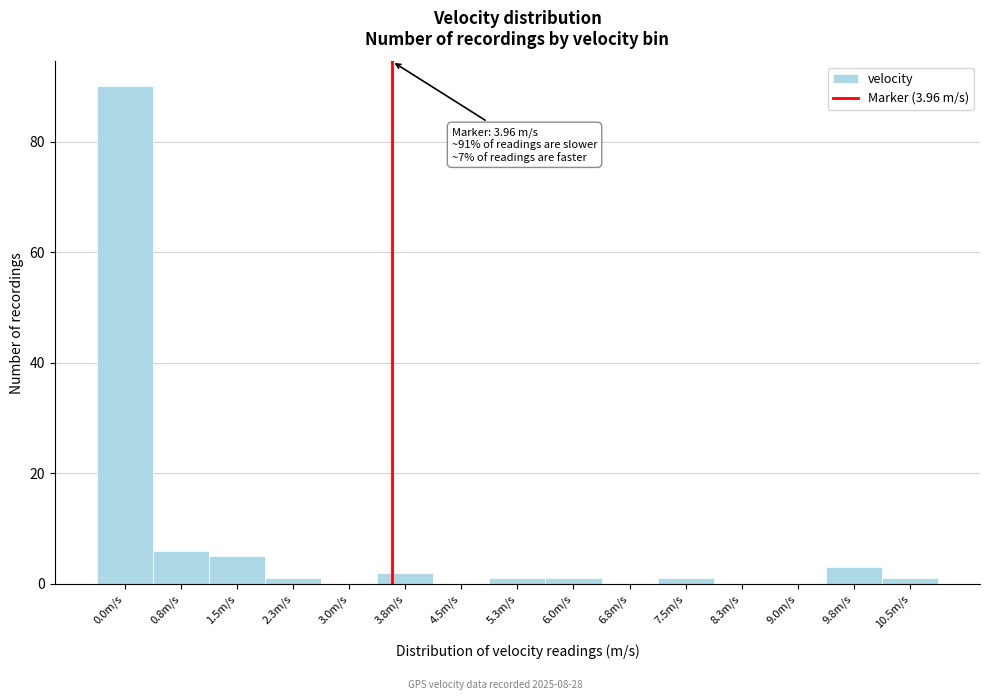

Reading left to right, what are all the values shown in this chart?

0.0m/s=90	0.8m/s=6	1.5m/s=5	2.3m/s=1	3.0m/s=0	3.8m/s=2	4.5m/s=0	5.3m/s=1	6.0m/s=1	6.8m/s=0	7.5m/s=1	8.3m/s=0	9.0m/s=0	9.8m/s=3	10.5m/s=1